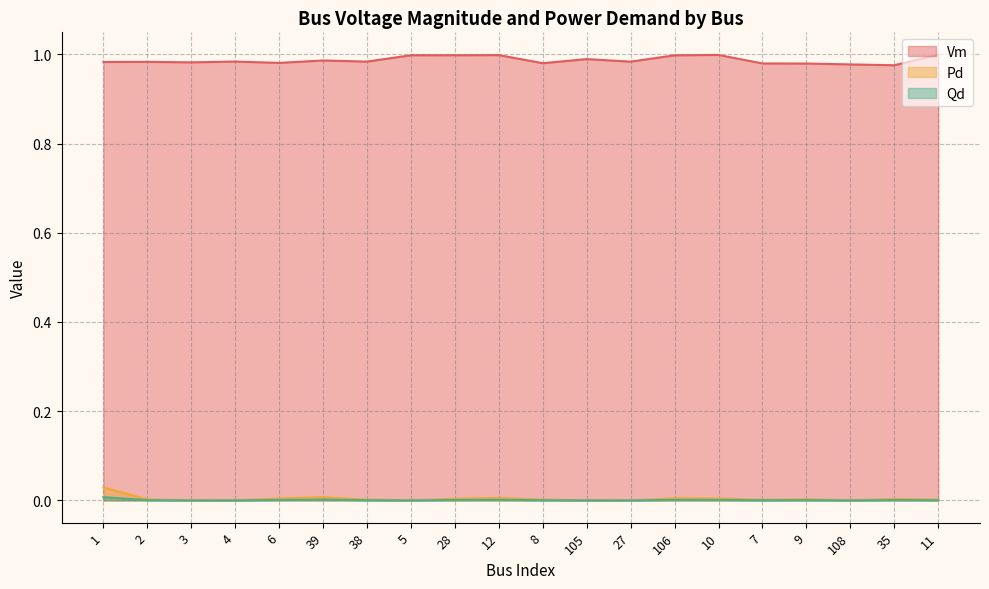

Reading left to right, transcribe all the data shown in this chart.

Vm: 1.0	1.0	1.0	1.0	1.0	1.0	1.0	1.0	1.0	1.0	1.0	1.0	1.0	1.0	1.0	1.0	1.0	1.0	1.0	1.0
Pd: 0.0	0.0	0.0	0.0	0.0	0.0	0.0	0.0	0.0	0.0	0.0	0.0	0.0	0.0	0.0	0.0	0.0	0.0	0.0	0.0
Qd: 0.0	0.0	0.0	0.0	0.0	0.0	0.0	0.0	0.0	0.0	0.0	0.0	0.0	0.0	0.0	0.0	0.0	0.0	0.0	0.0